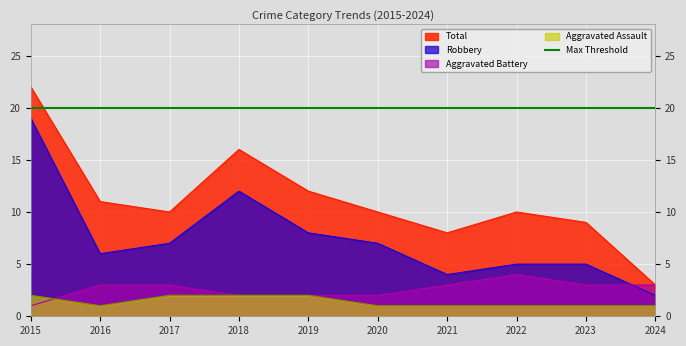

At which label is Robbery closest to 10?

2018